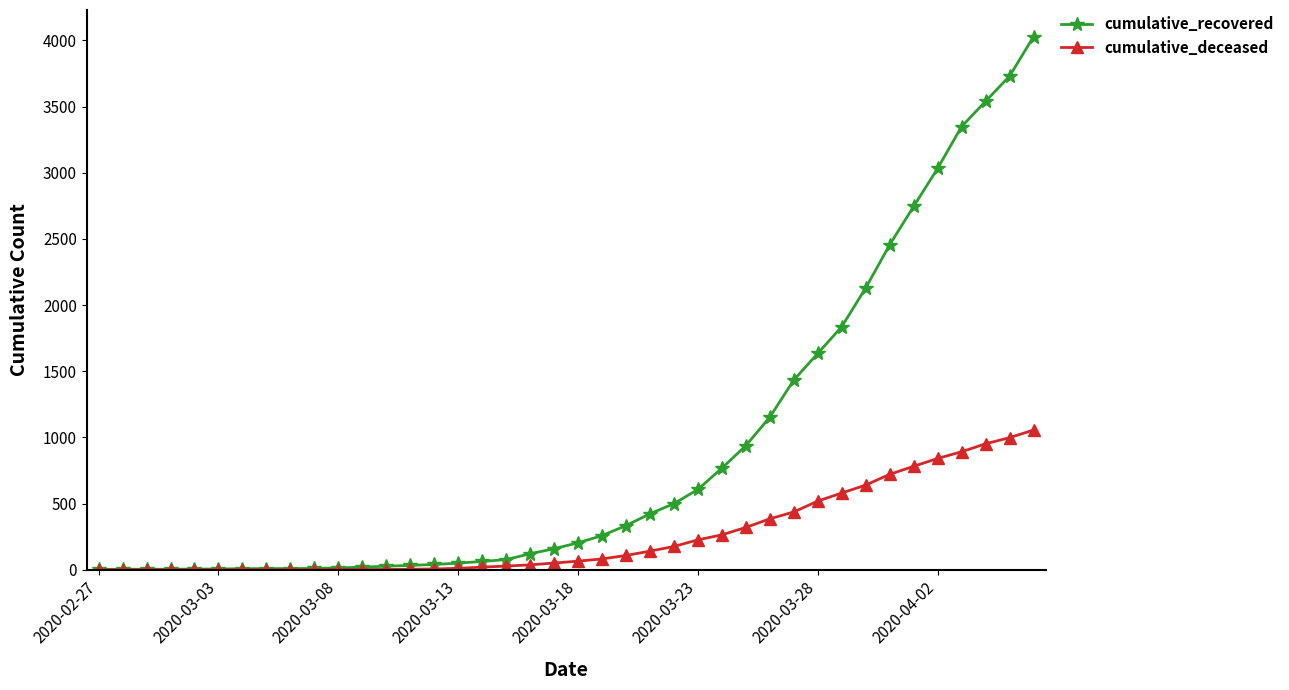

How many data points in cumulative_recovered are less than 204?

20